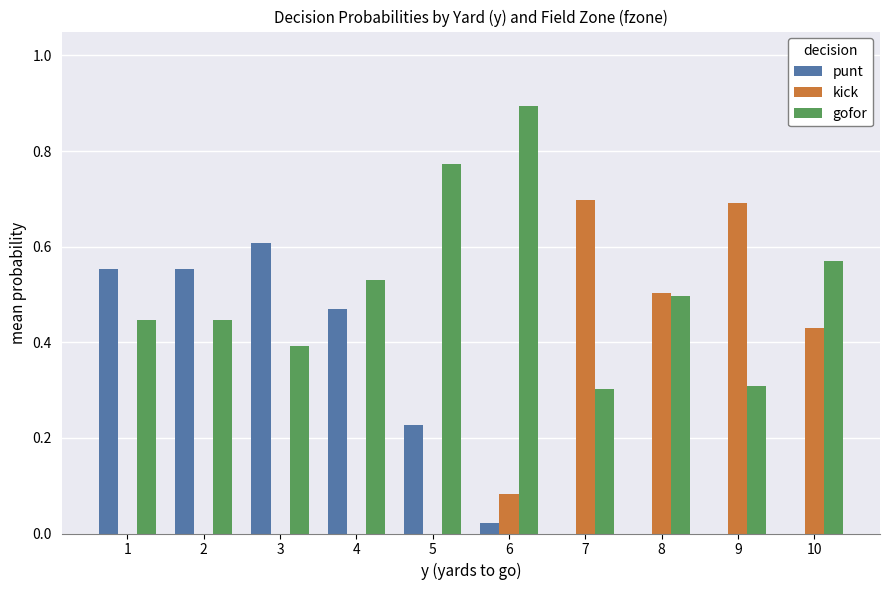

Is the value of kick at 6 greater than the value of gofor at 9?

No